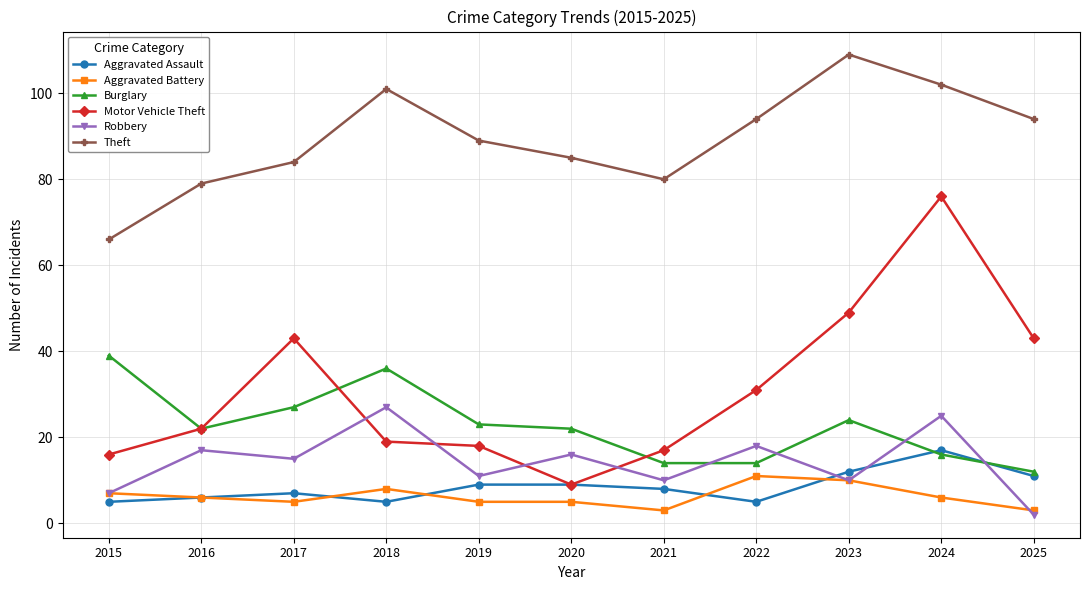

What is the total value across all series at 2024?

242